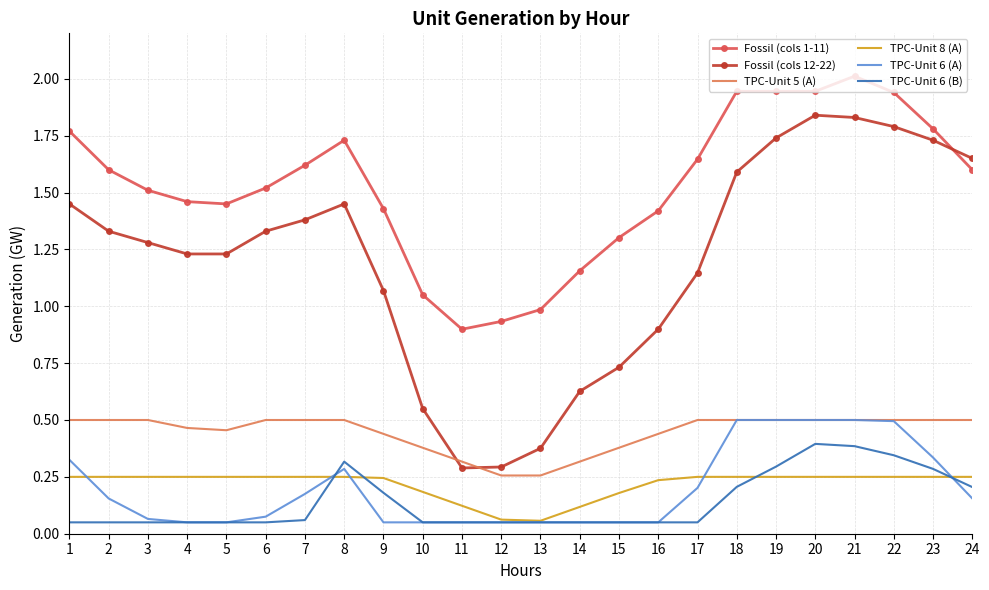

Which series has the largest range (max minus min)?

Fossil (cols 12-22)